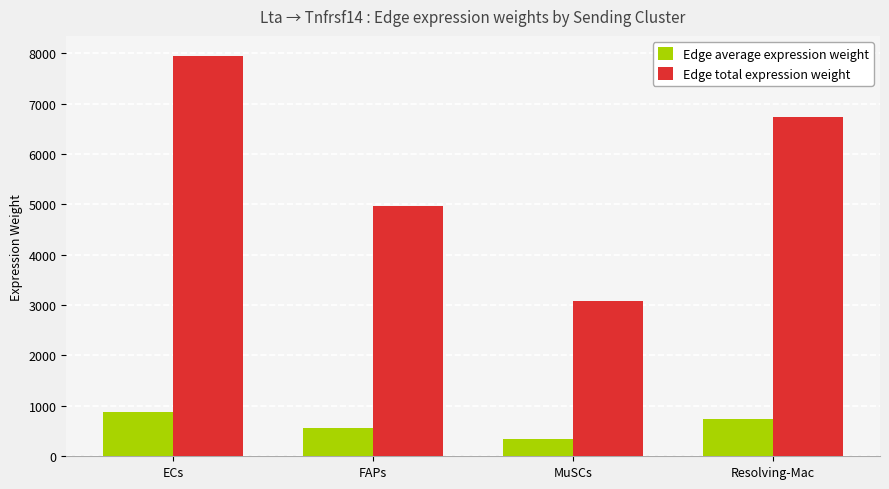

How many data points does each series have?

4